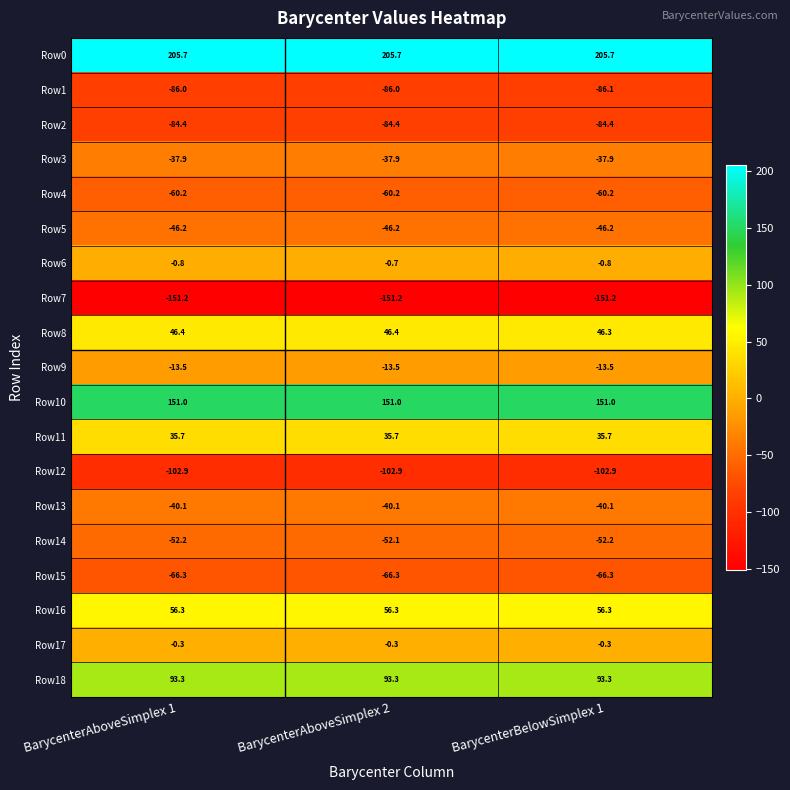

At BarycenterBelowSimplex 1, list the series in order from smallest to largest.

Row7, Row12, Row1, Row2, Row15, Row4, Row14, Row5, Row13, Row3, Row9, Row6, Row17, Row11, Row8, Row16, Row18, Row10, Row0